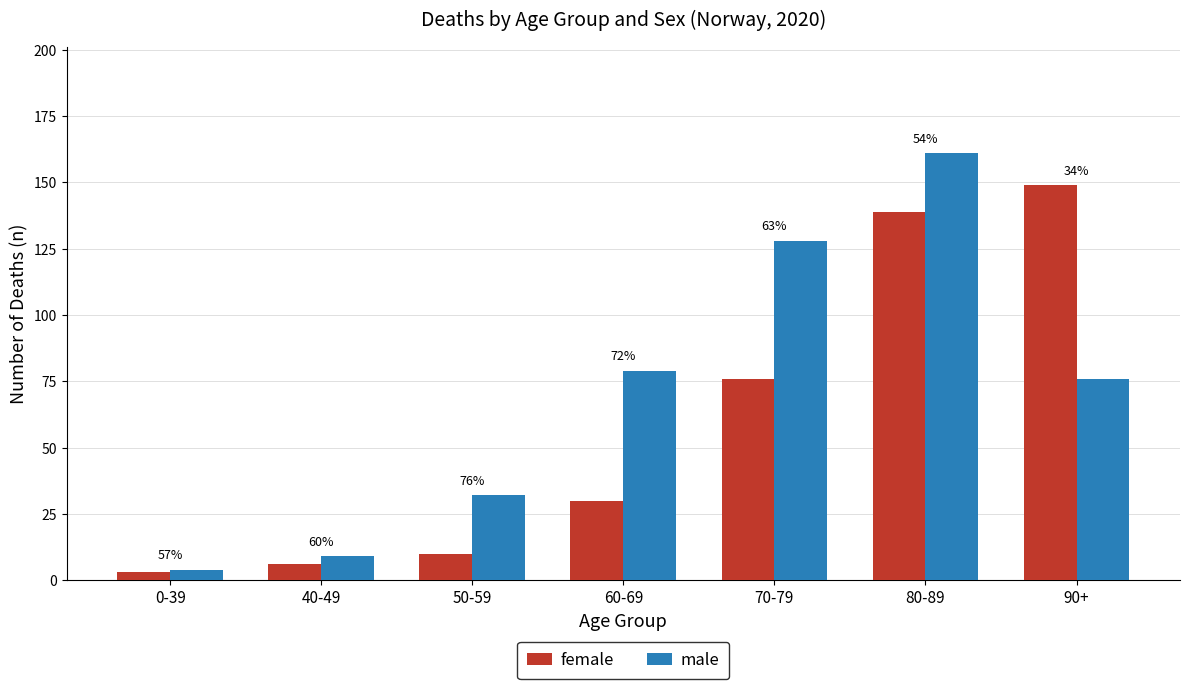

How many groups of bars are there?

7